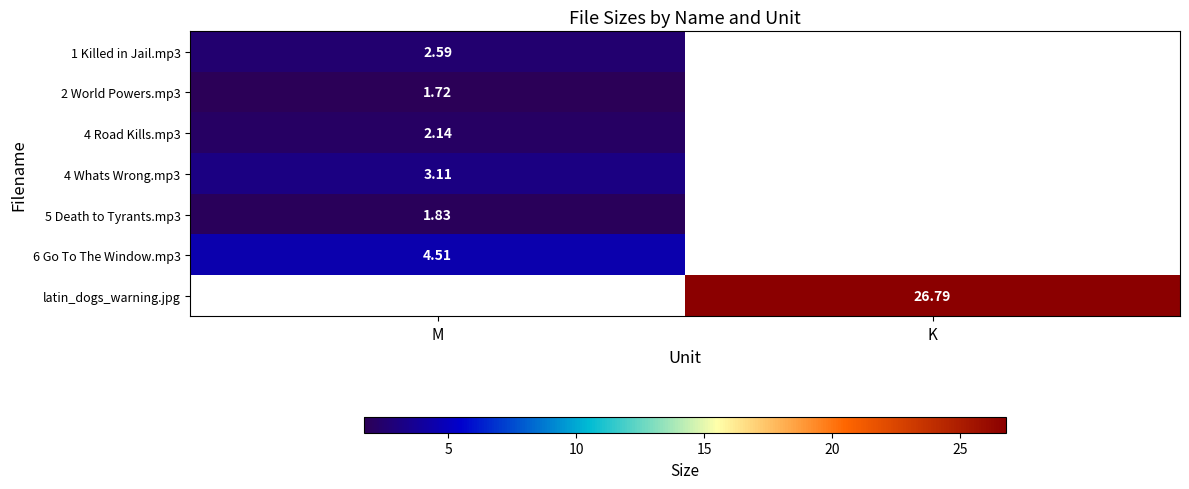

At how many categories does at least one series exceed 18?

1